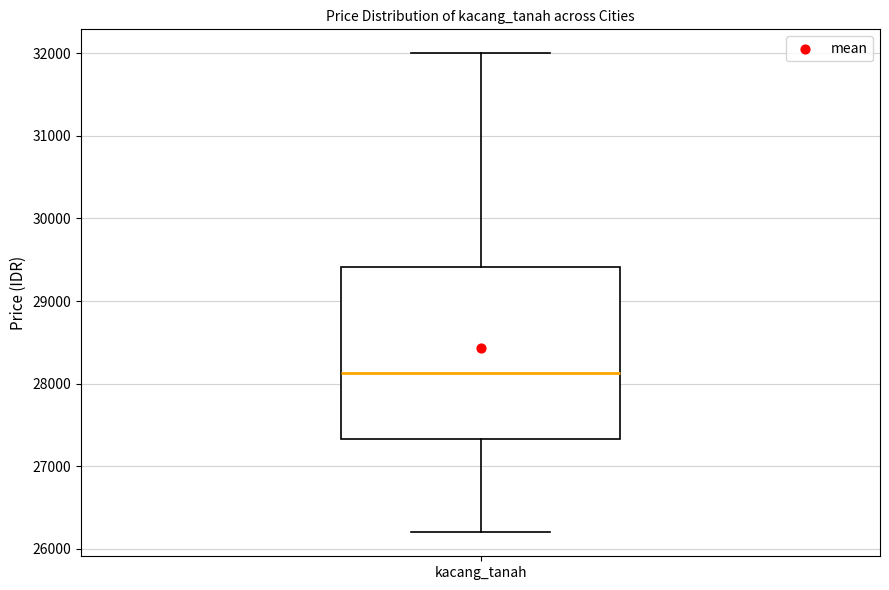

Transcribe this box plot: give where the median line is, the range the box spans, and where the two whiskers end, as read against the y-axis. The values are not printed on the chart, so give them approximately, as read against the axis.

median 28100, box 27300 to 29400, whiskers 26200 to 32000